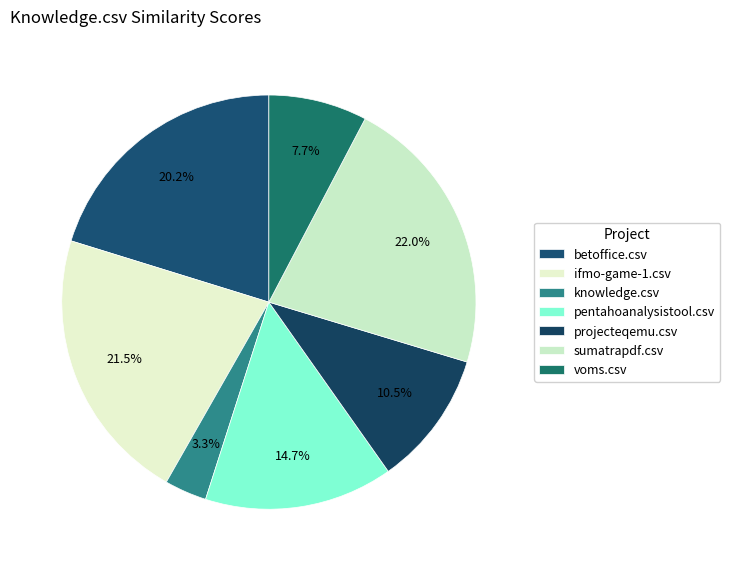

To the nearest percent, what percentage of the pie is projecteqemu.csv?

11%